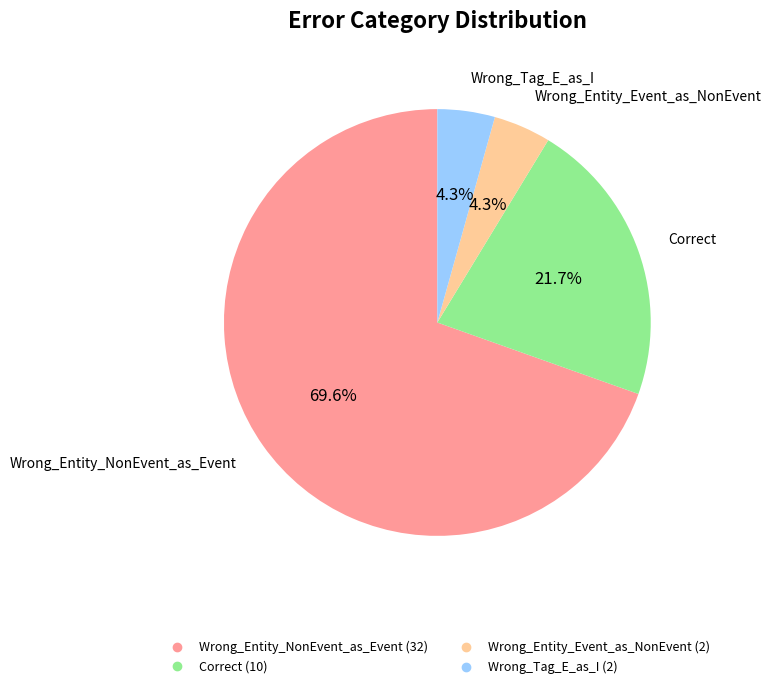

How many segments does this pie chart have?

4